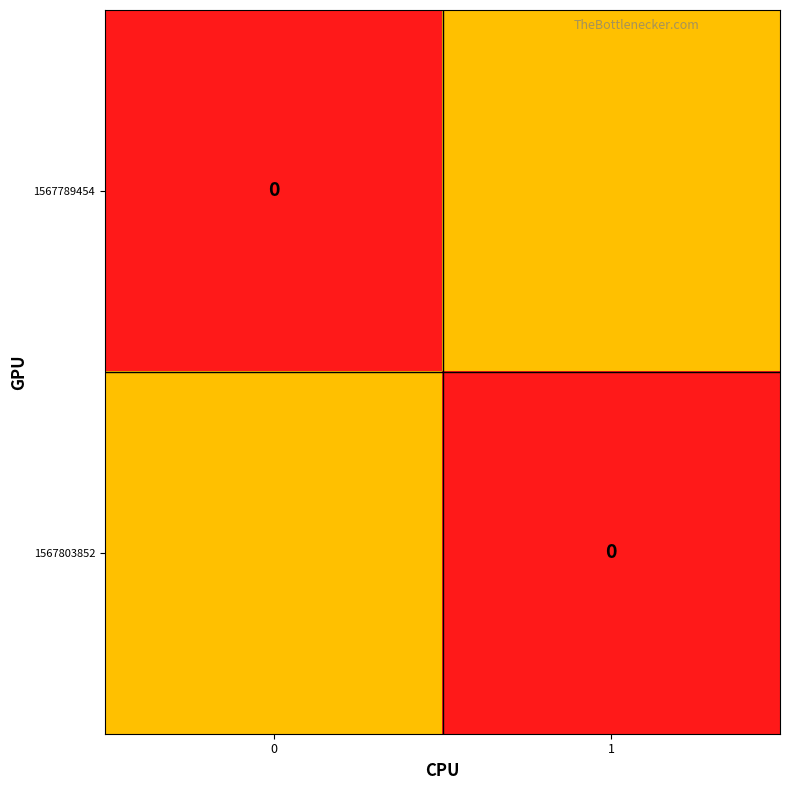

What is the difference between the maximum and minimum values in the 1567803852 series?

0.5